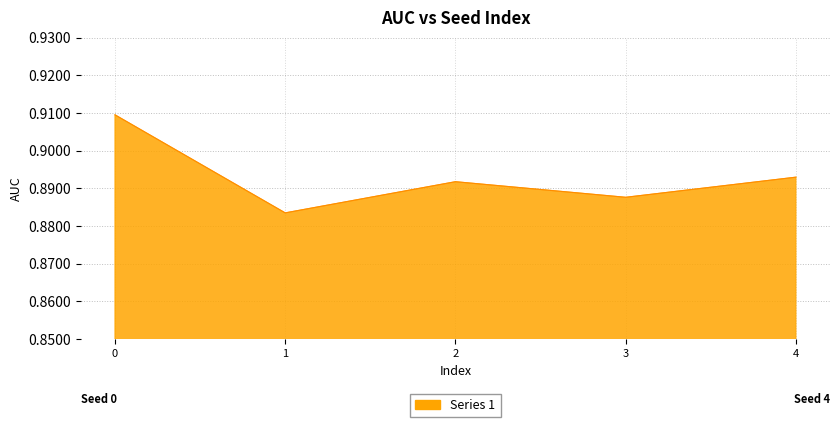

Between 1 and 4, which is larger?

4